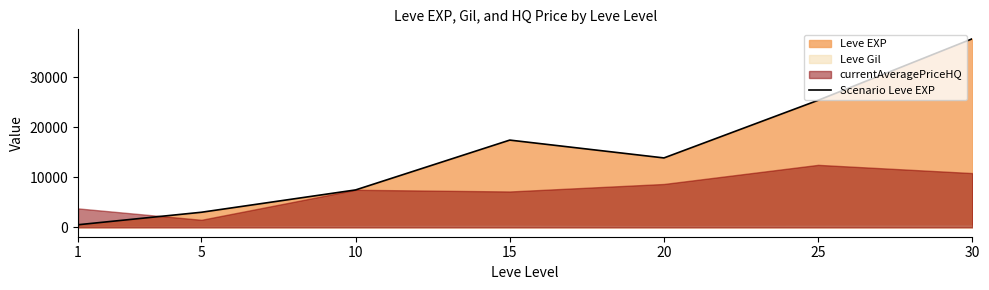

Reading right to left, list all the values displayed in this chart.

30=37715.0	25=25410.0	20=13876.7	15=17445.0	10=7475.0	5=3008.3	1=510.2